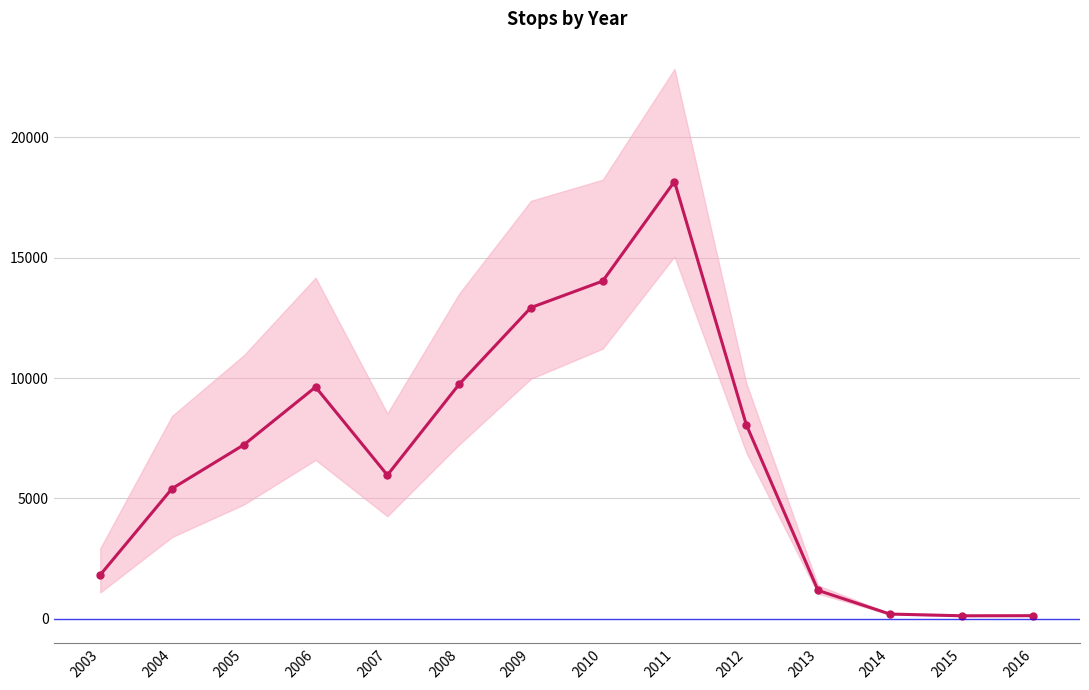

What is the difference between the second highest and second lowest values?

13887